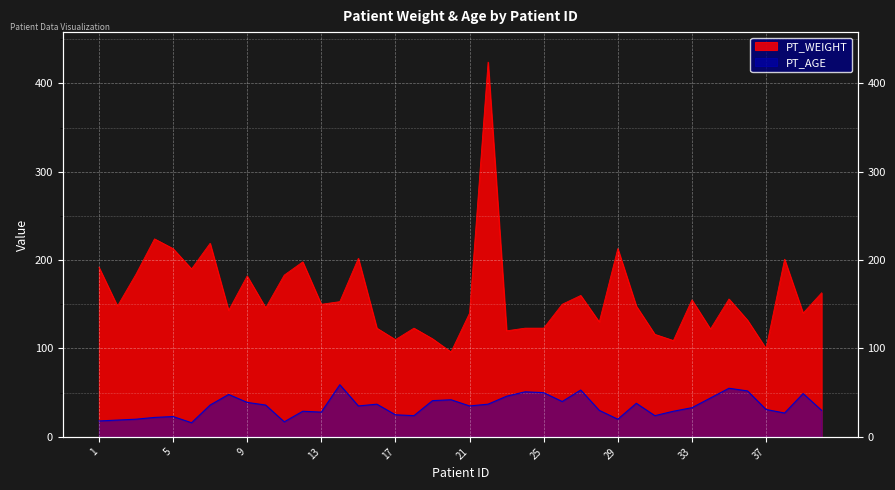

Which has a higher value, 27 or 20?

27